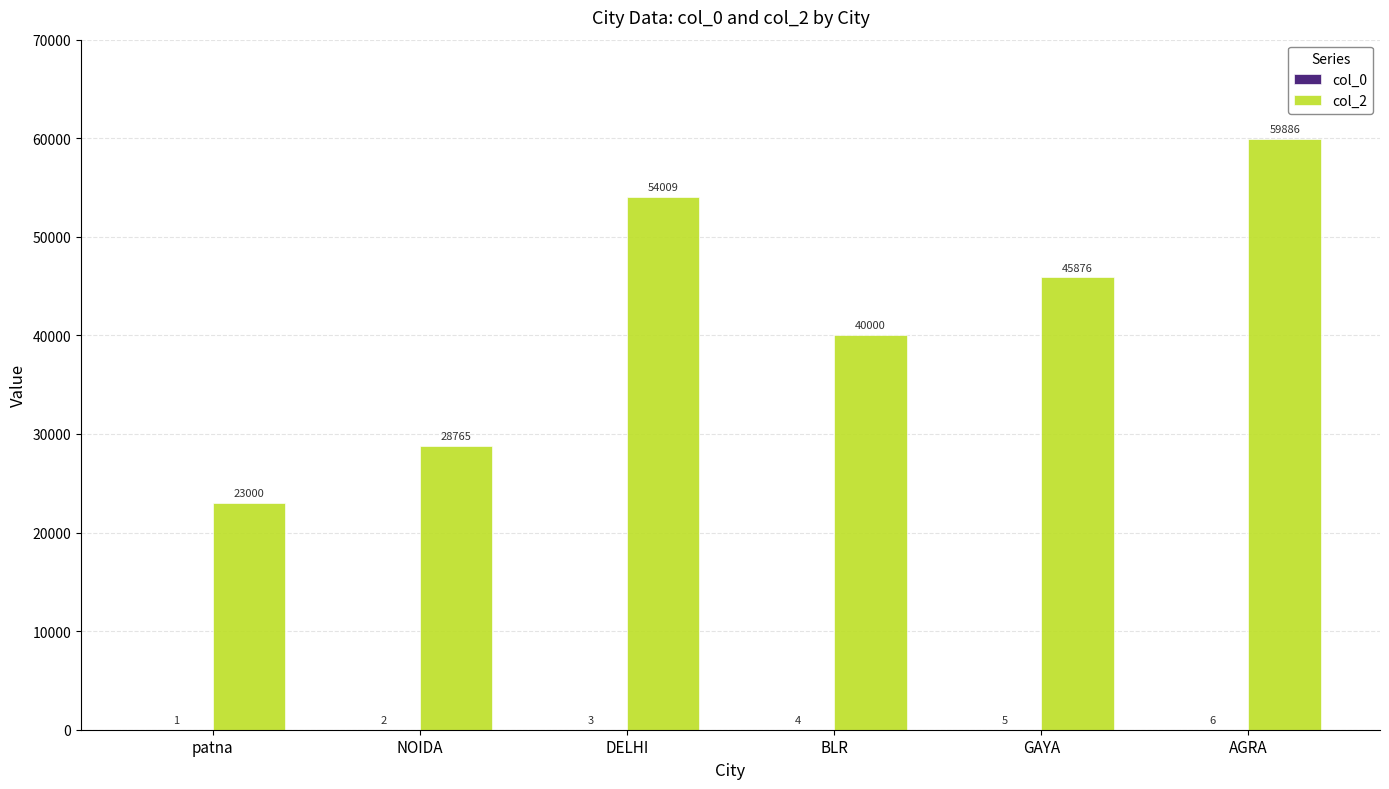

How many groups of bars are there?

6